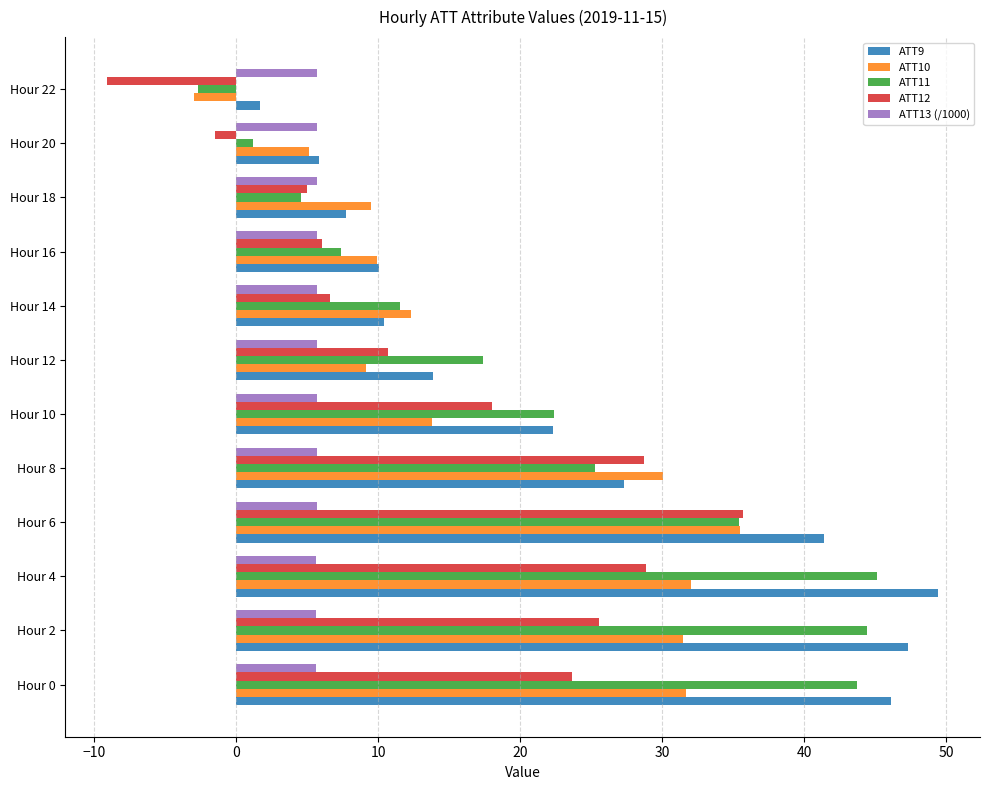

Which series changed the most between Hour 2 and Hour 18?

ATT11